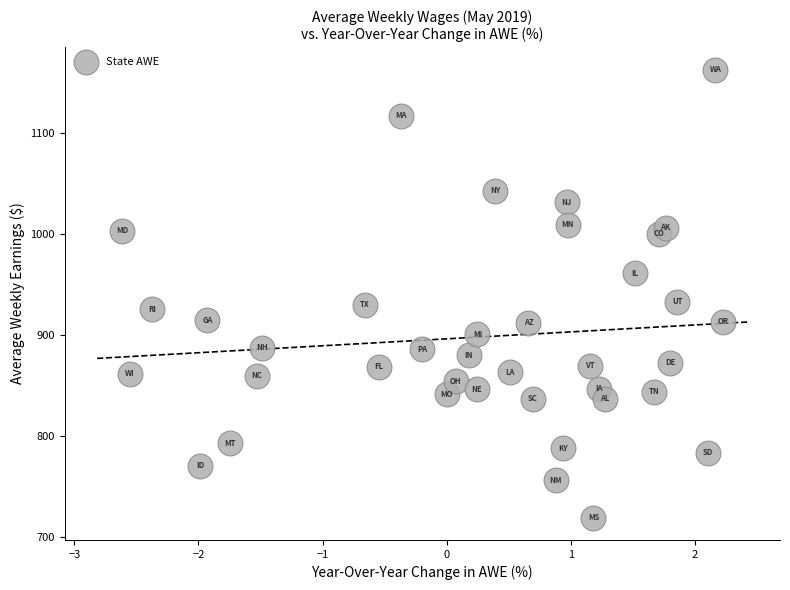

What is the range of X values (max minus min)?

4.8